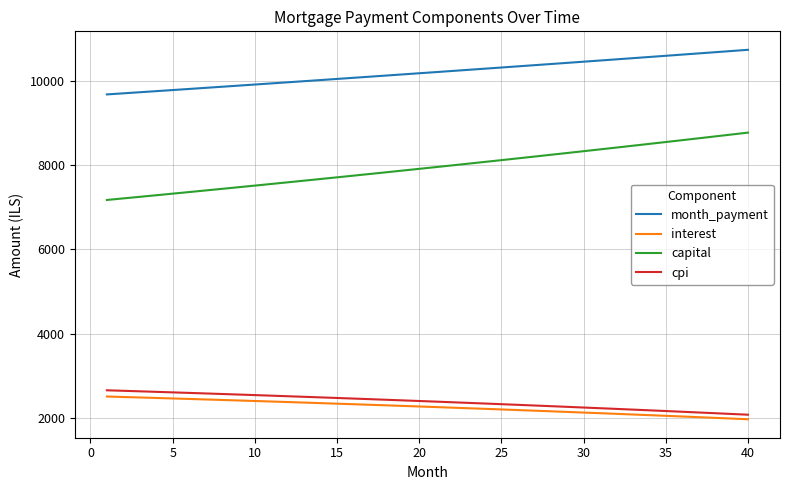

What is the difference between the maximum and minimum values in the capital series?

1599.5